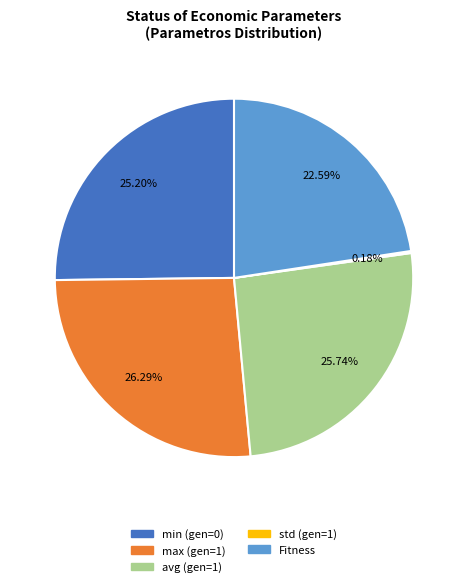

Which has a higher value, max (gen=1) or avg (gen=1)?

max (gen=1)